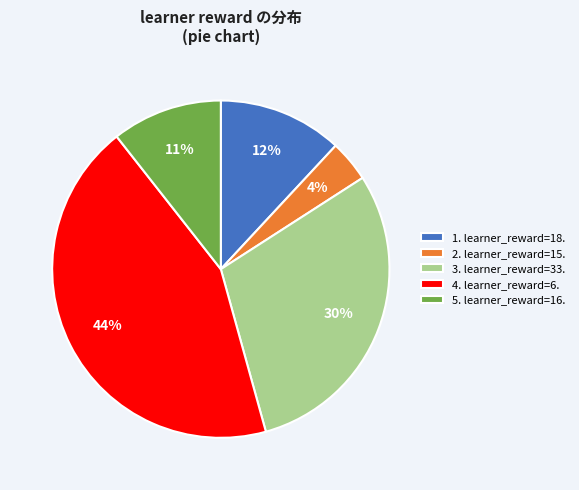

To the nearest percent, what portion does 3. learner_reward=33. represent?

30%